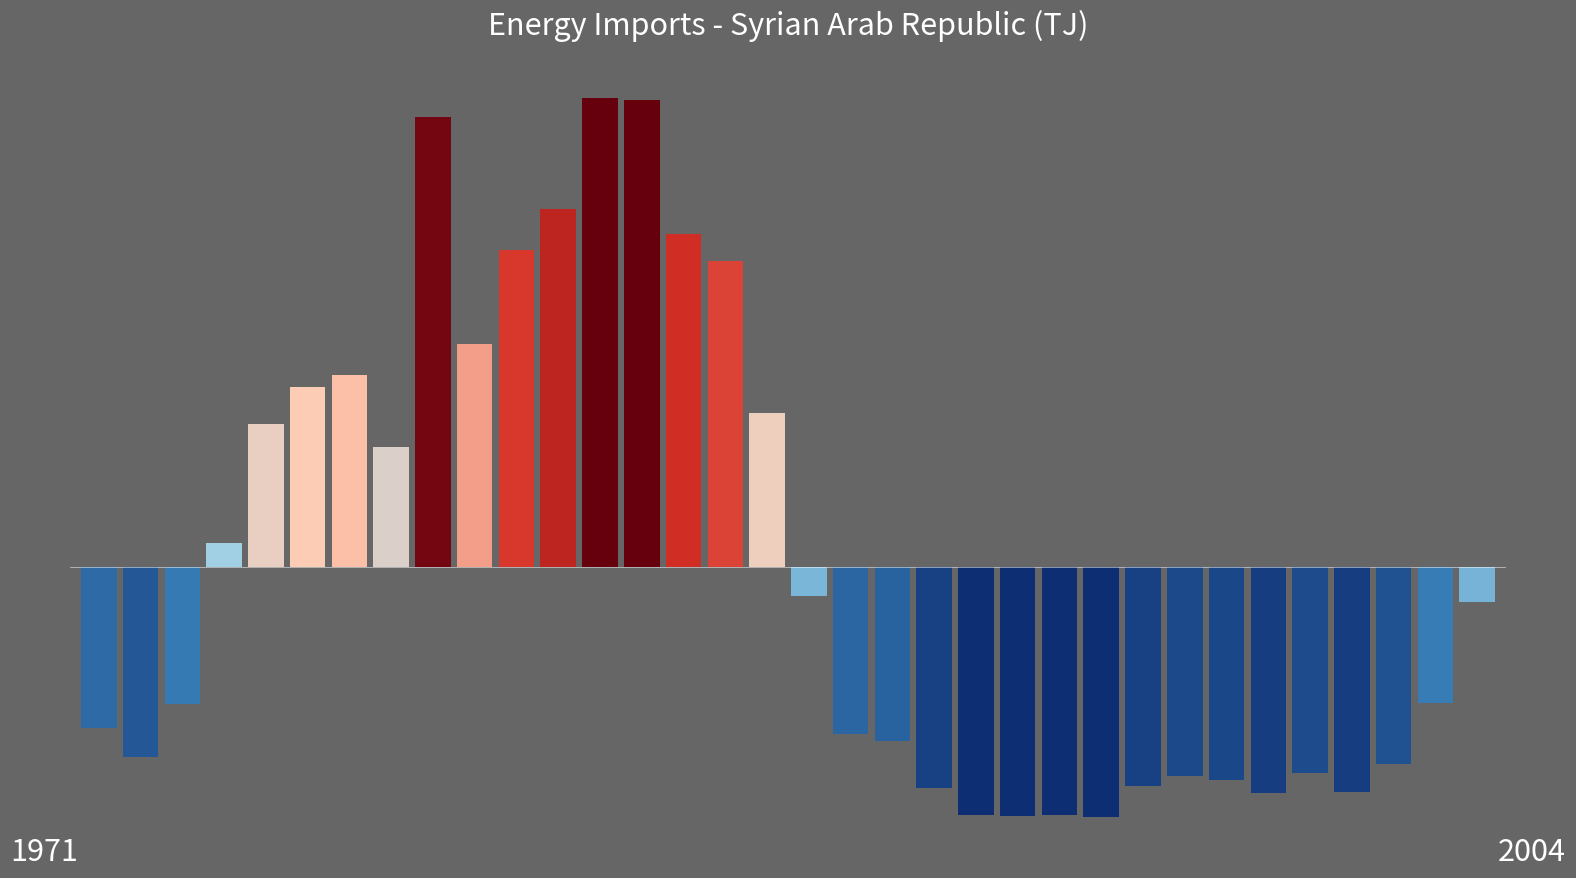

At which label does the data first exceed -52403?

3